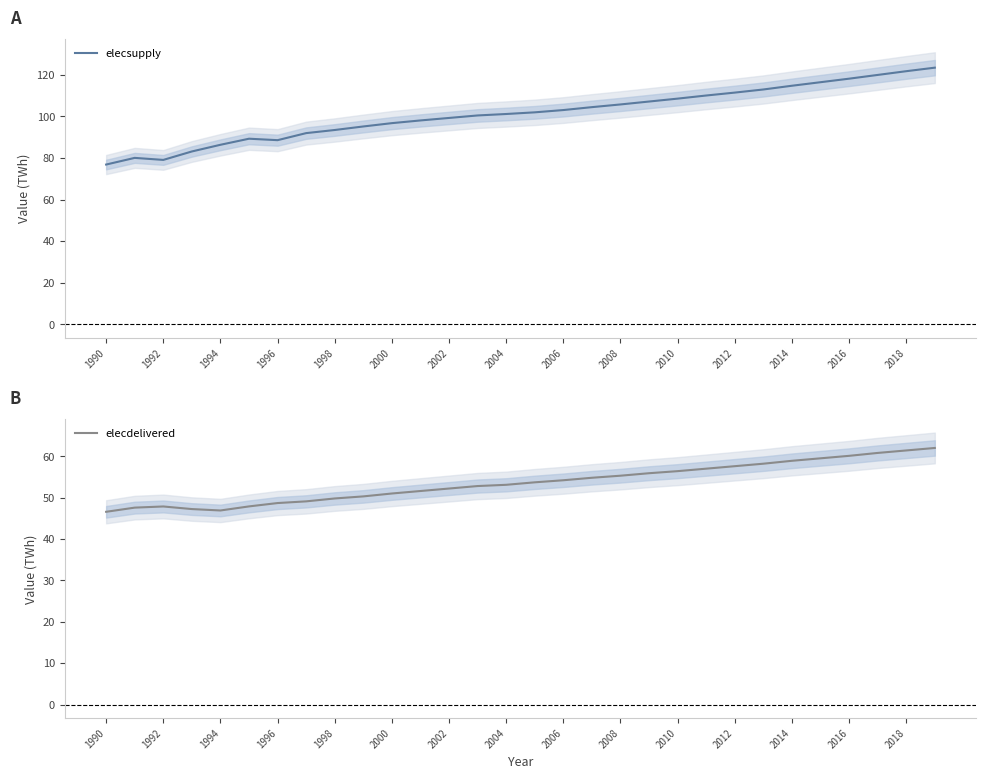

How many interior local peaks does the elecsupply series have?

2